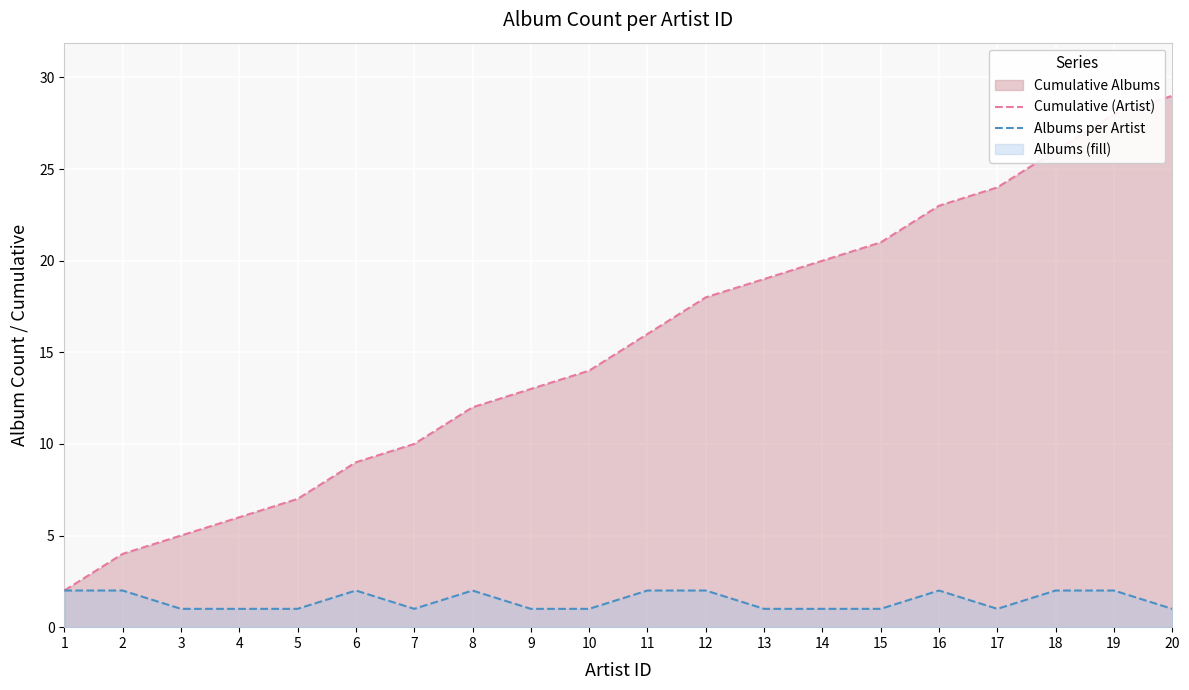

What is the sum of the Cumulative (Artist) values at 15 and 17?

45